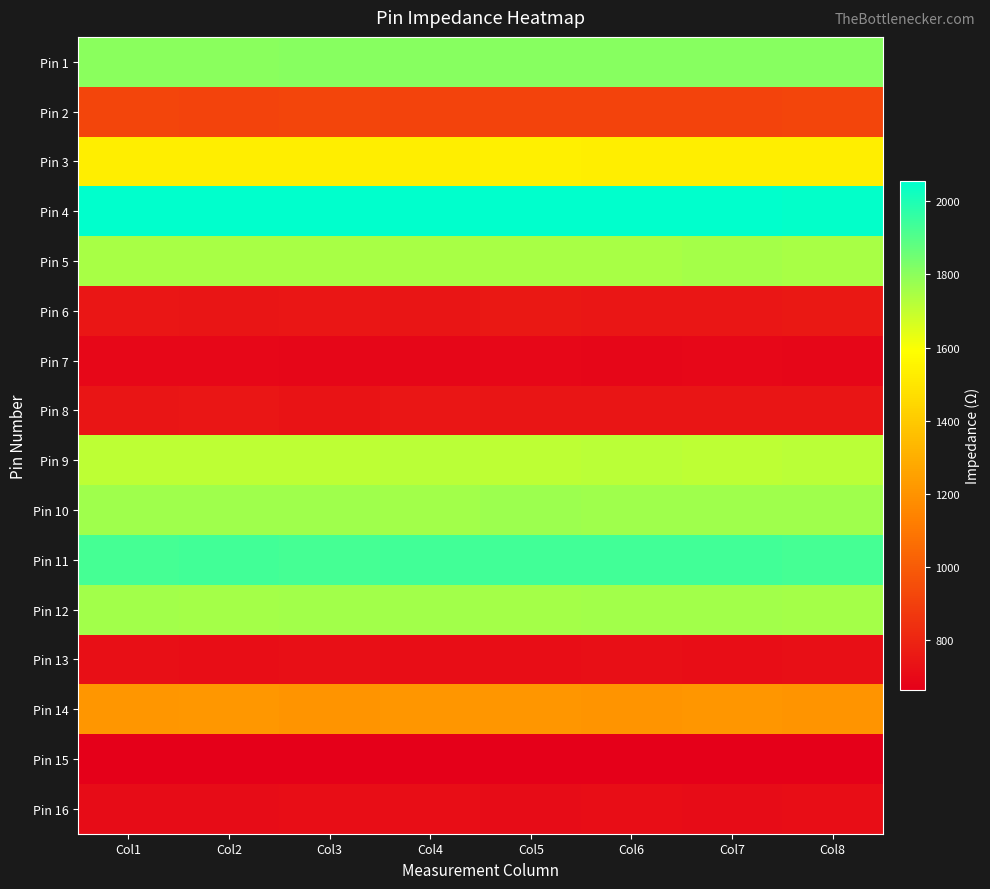

Which label corresponds to the largest value in the chart?

Col1